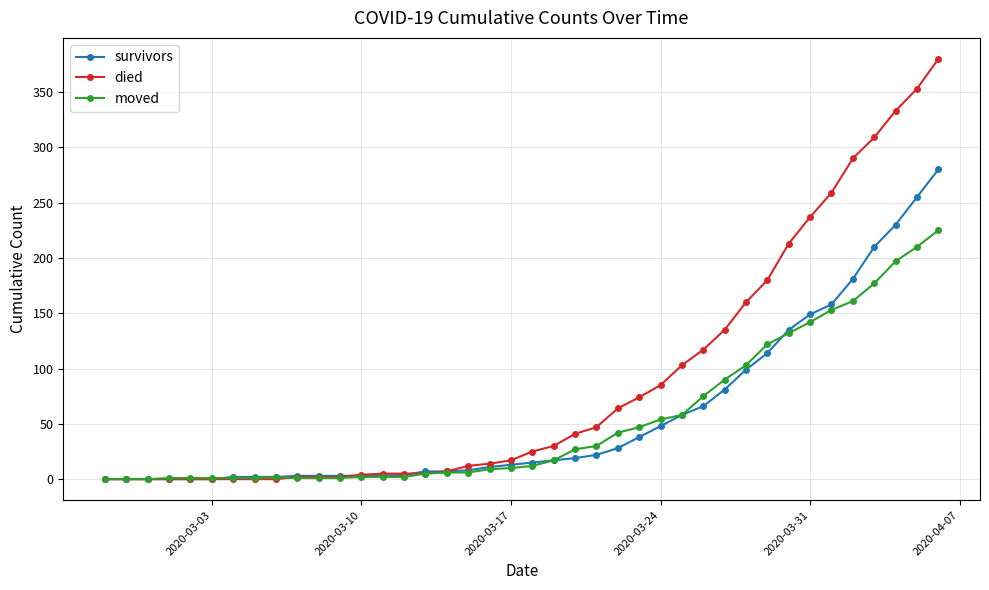

Count the number of categories in the chart.

40